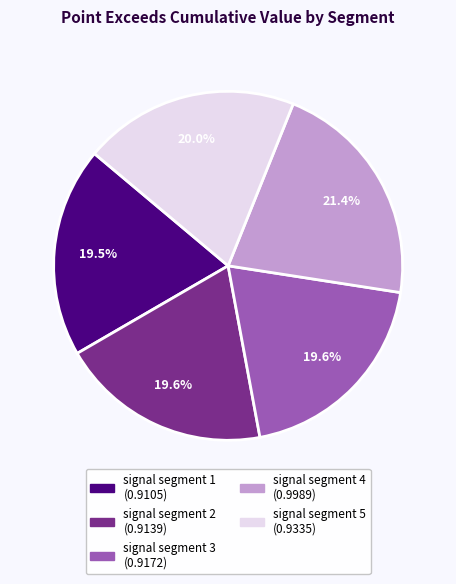

Which category has the biggest portion of the pie?

signal segment 4